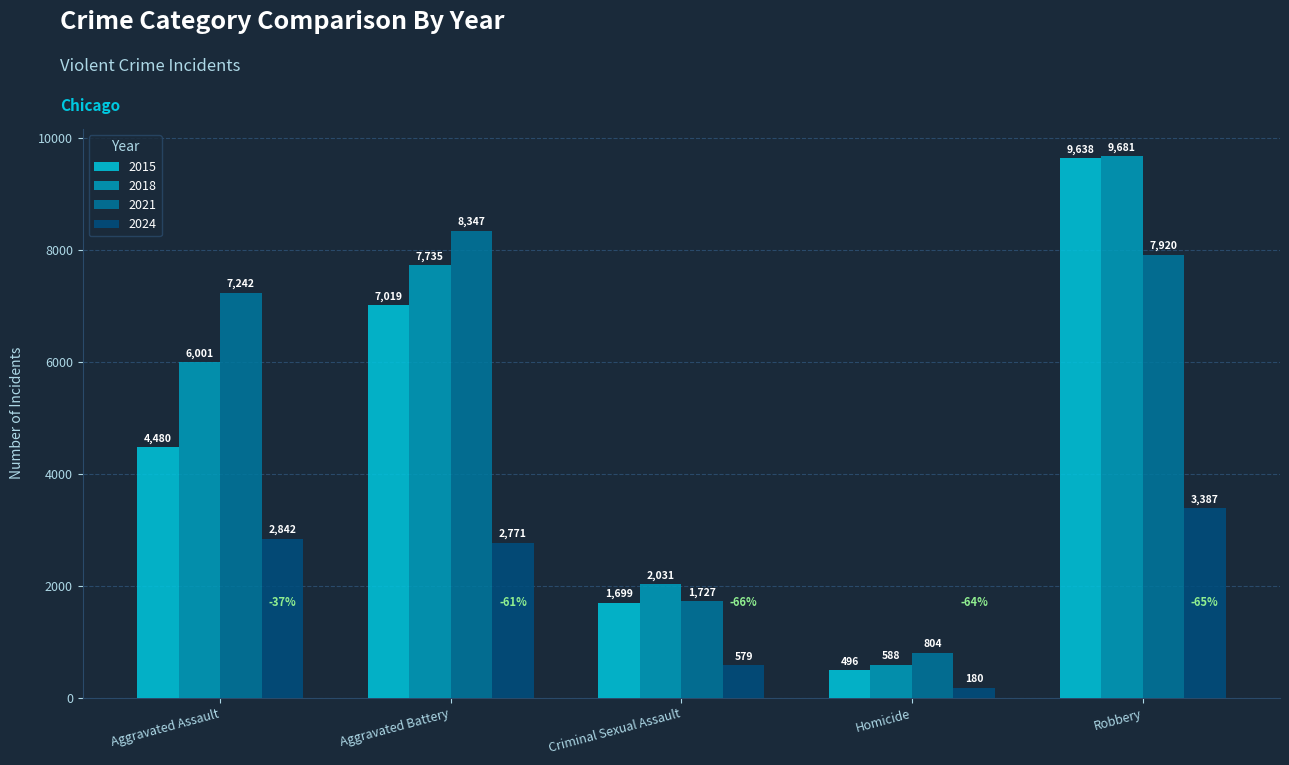

Count the number of data series in this chart.

4